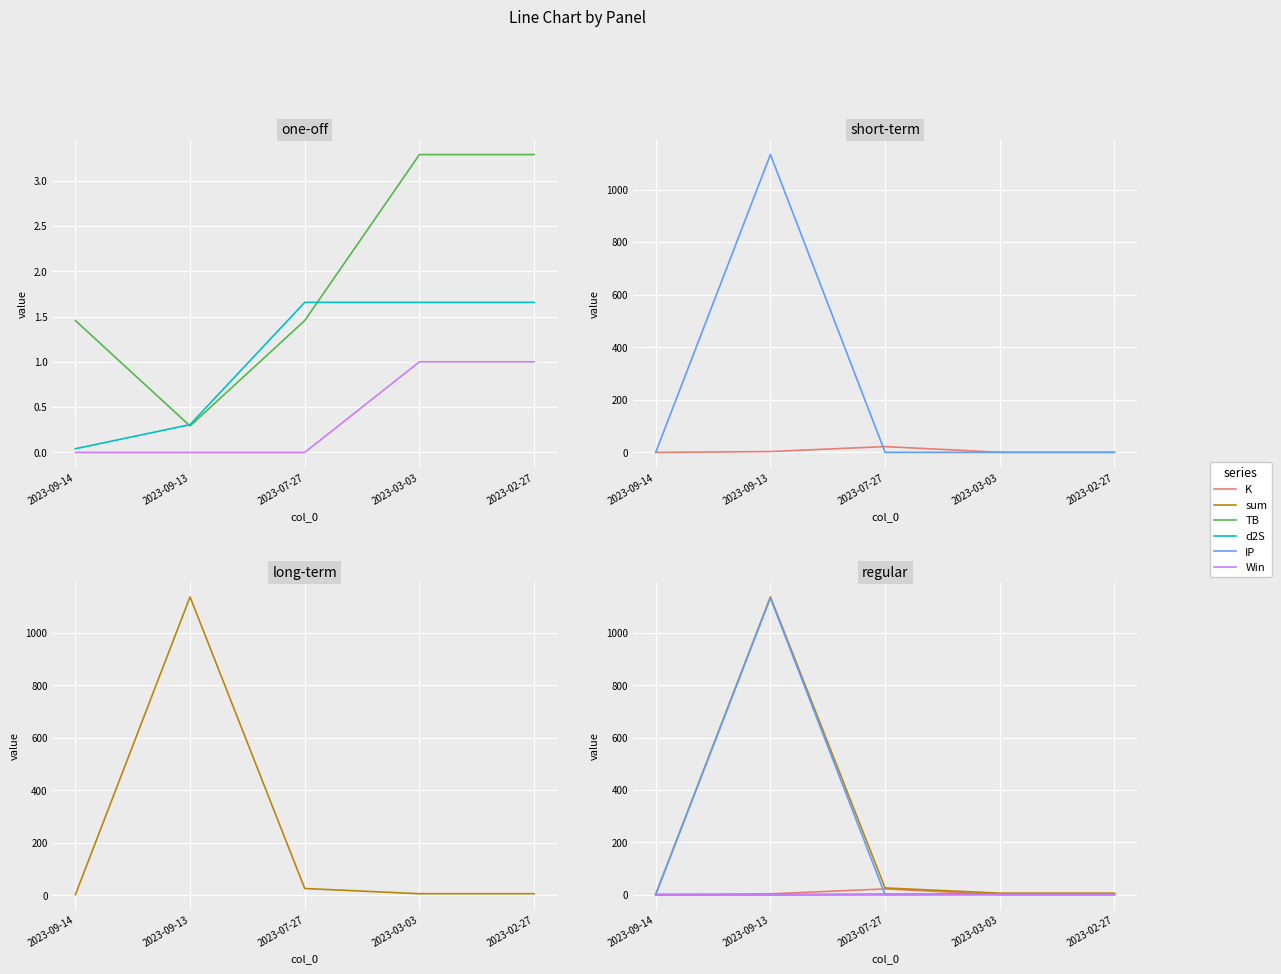

True or false: Win and d2S cross at least once.

False